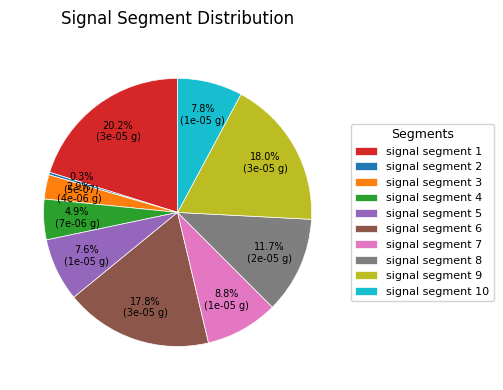

Combined, what portion of the pie is signal segment 9 and signal segment 8?

29.7%